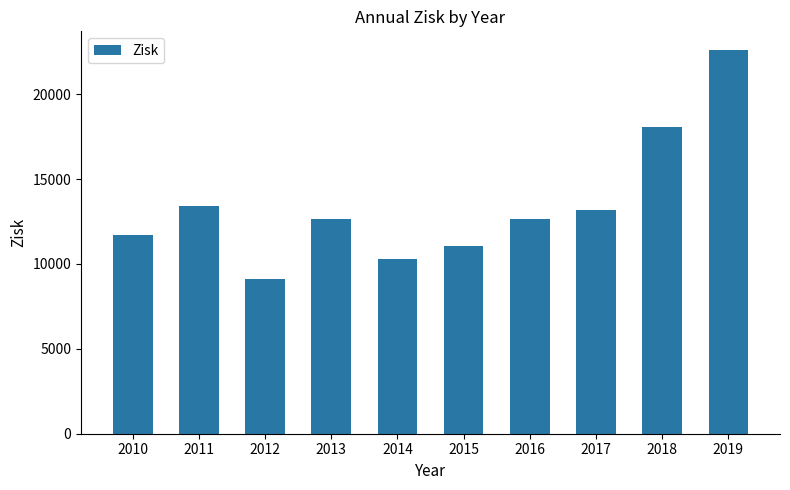

Count the number of data series in this chart.

1